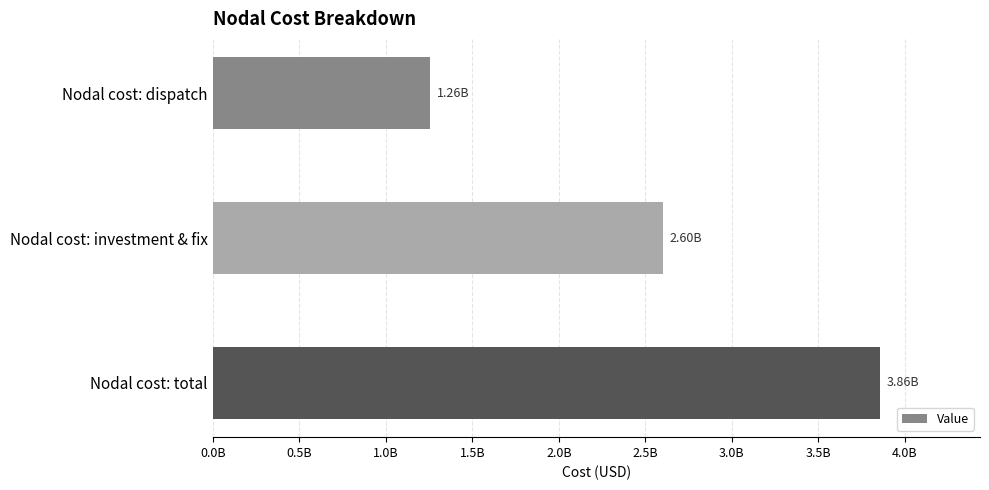

What is the sum of all values?

7712683593.0